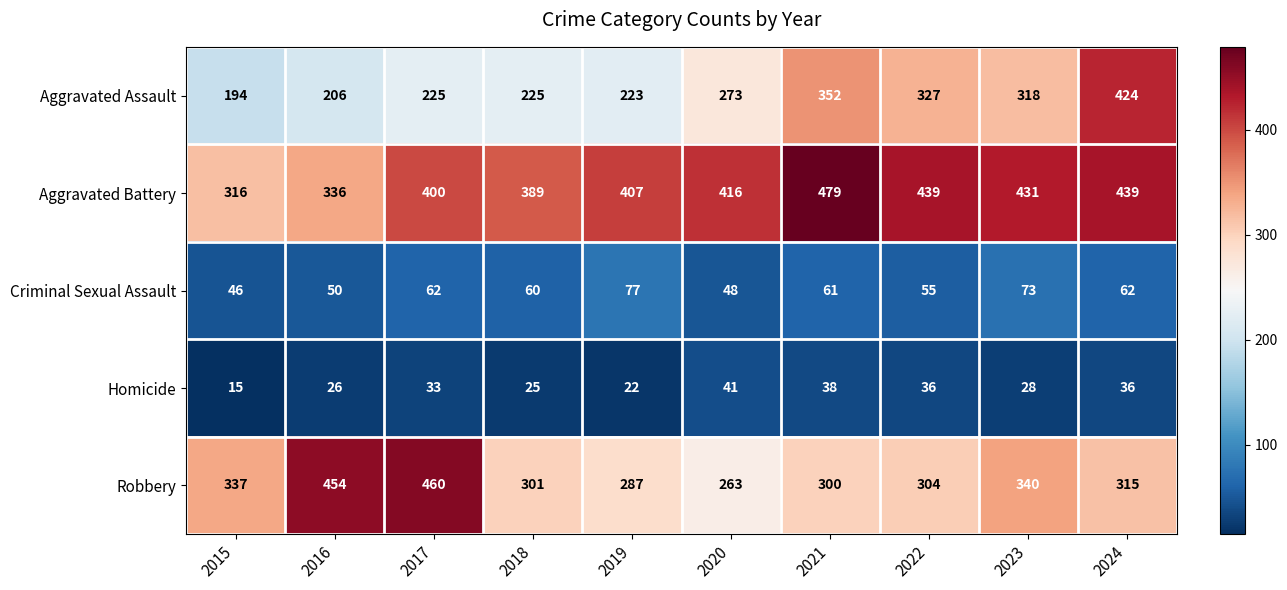

What is the difference between the maximum and minimum values in the Homicide series?

26